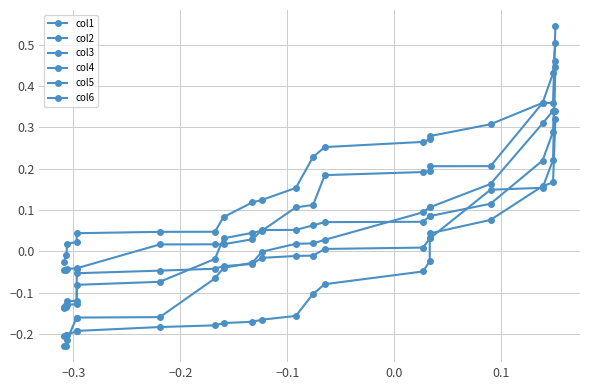

True or false: col4 and col5 cross at least once.

False